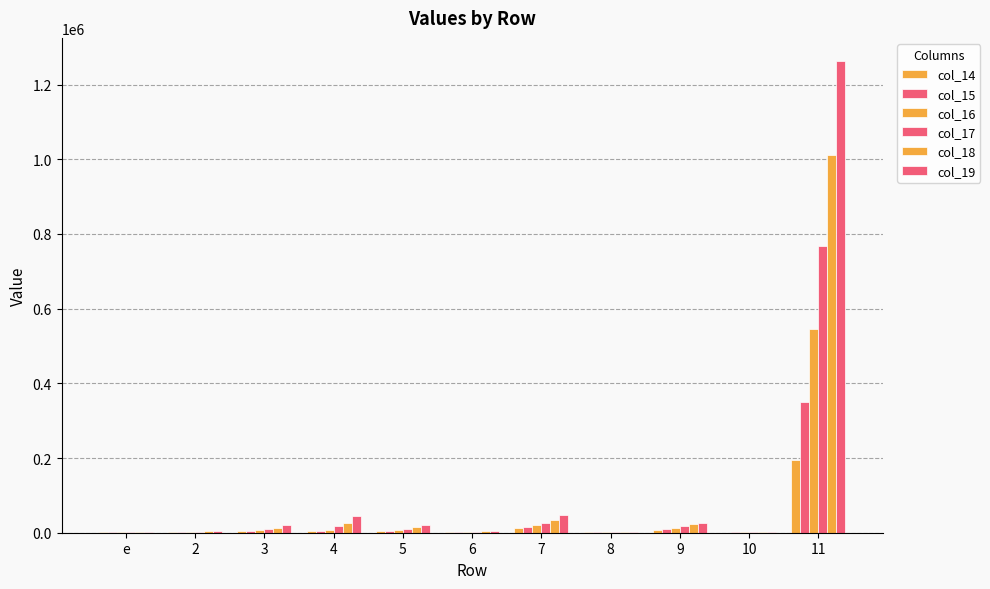

The col_15 series shows 2340.2 at 5. True or false?

False